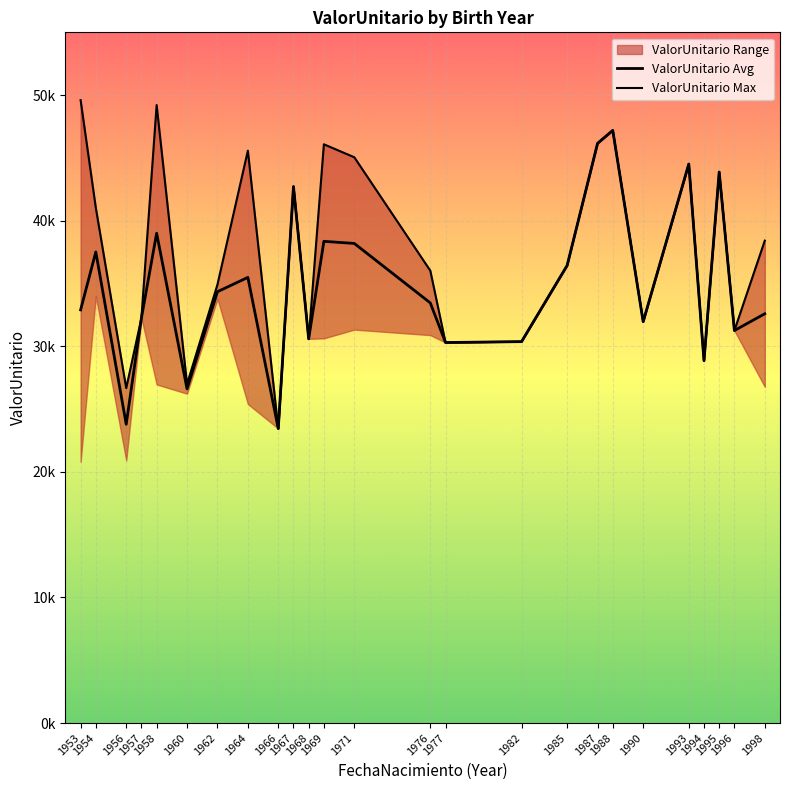

List the series in order of their overall mean, highest first.

ValorUnitario Max, ValorUnitario Avg